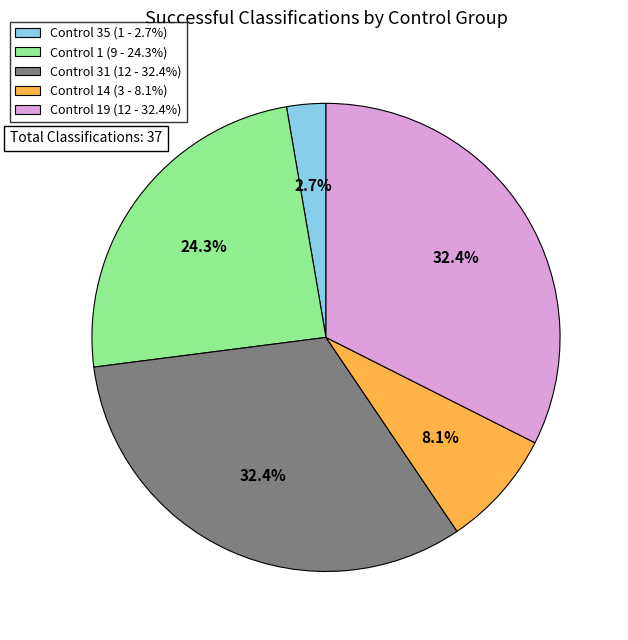

Is the sum of Control 14 (3 - 8.1%) and Control 35 (1 - 2.7%) greater than half?

No